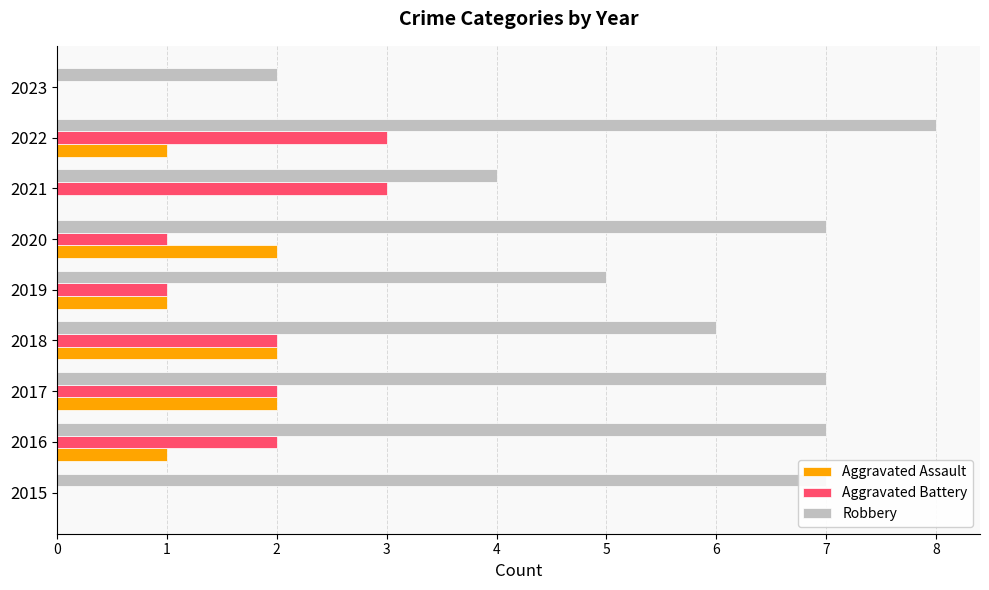

Count the number of categories in the chart.

9